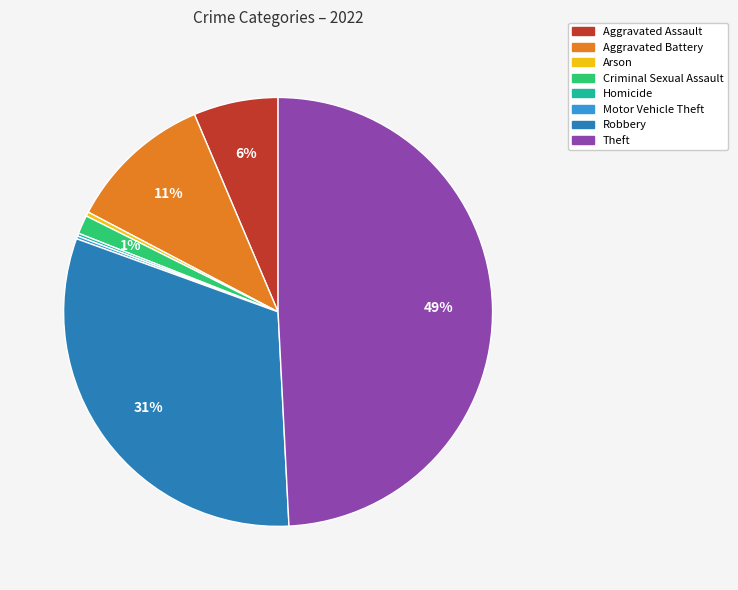

Which has a higher value, Arson or Criminal Sexual Assault?

Criminal Sexual Assault